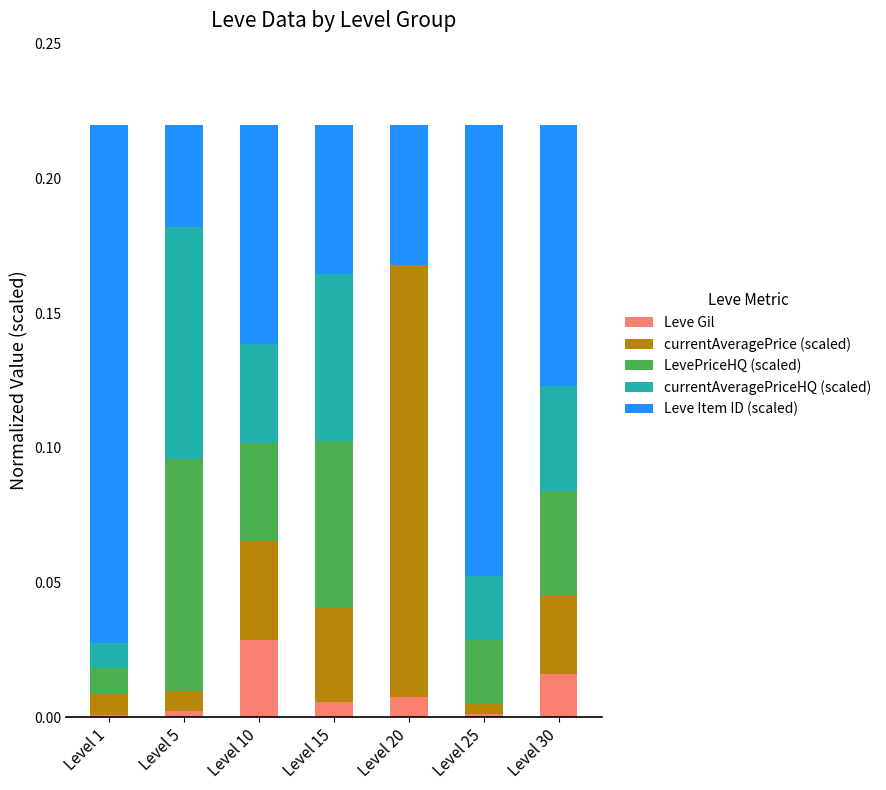

Which category has the highest value in the Leve Gil series?

Level 10